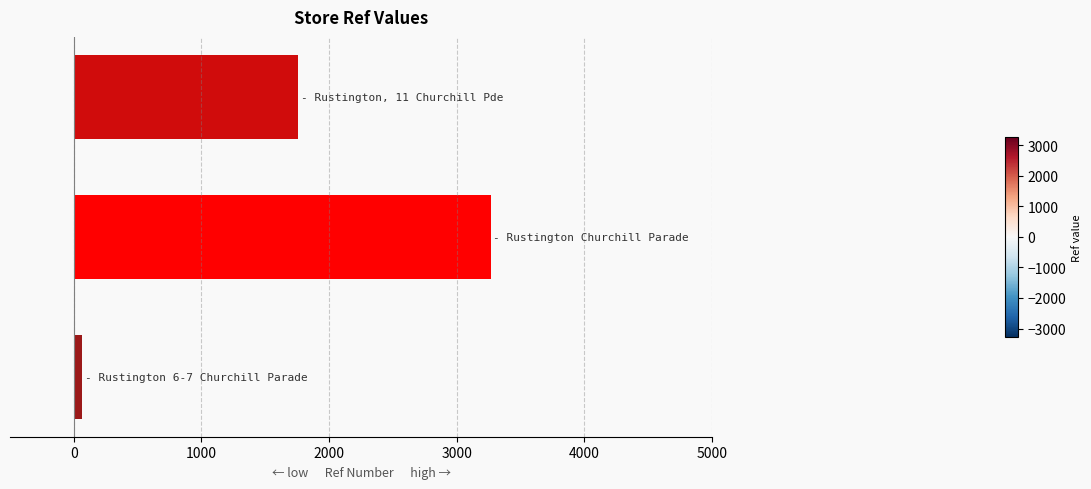

What is the average value?

1697